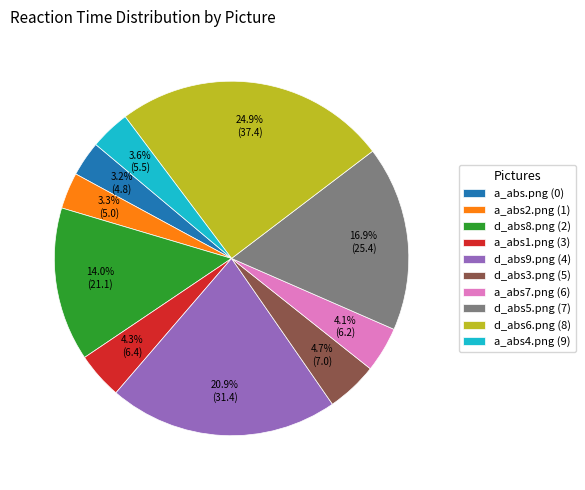

Count the number of slices in the pie.

10